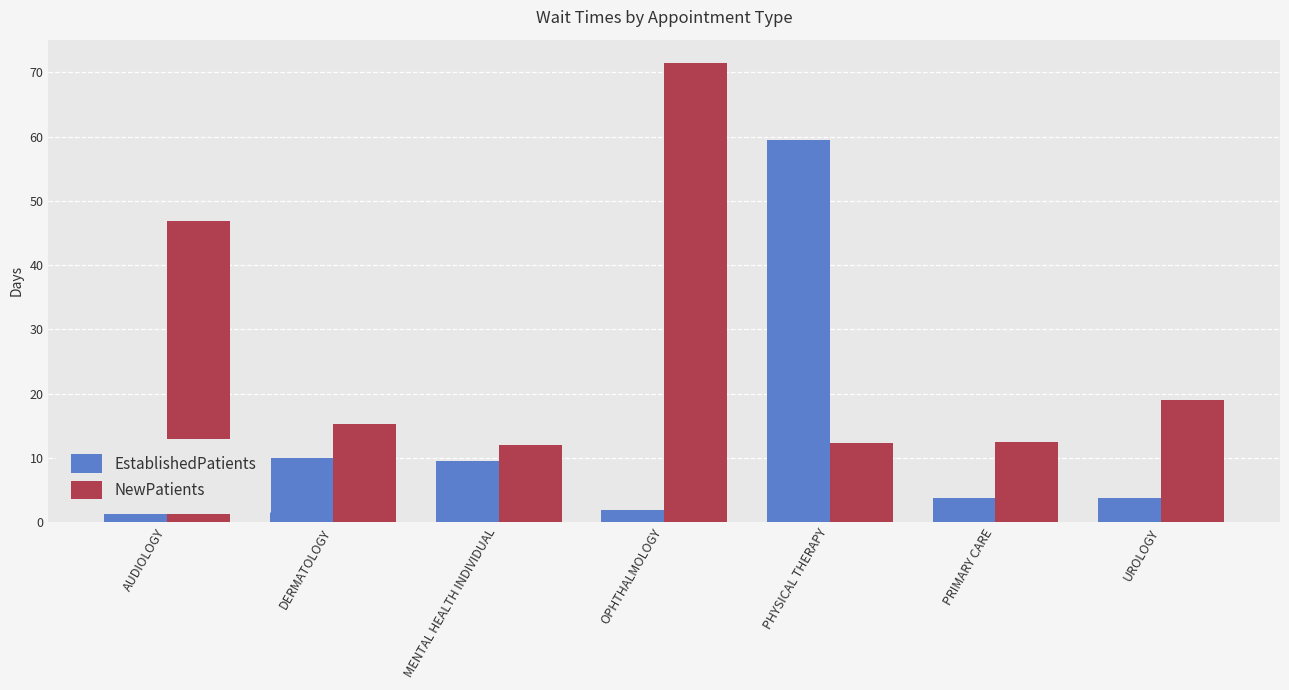

List the series in order of their peak value, highest first.

NewPatients, EstablishedPatients